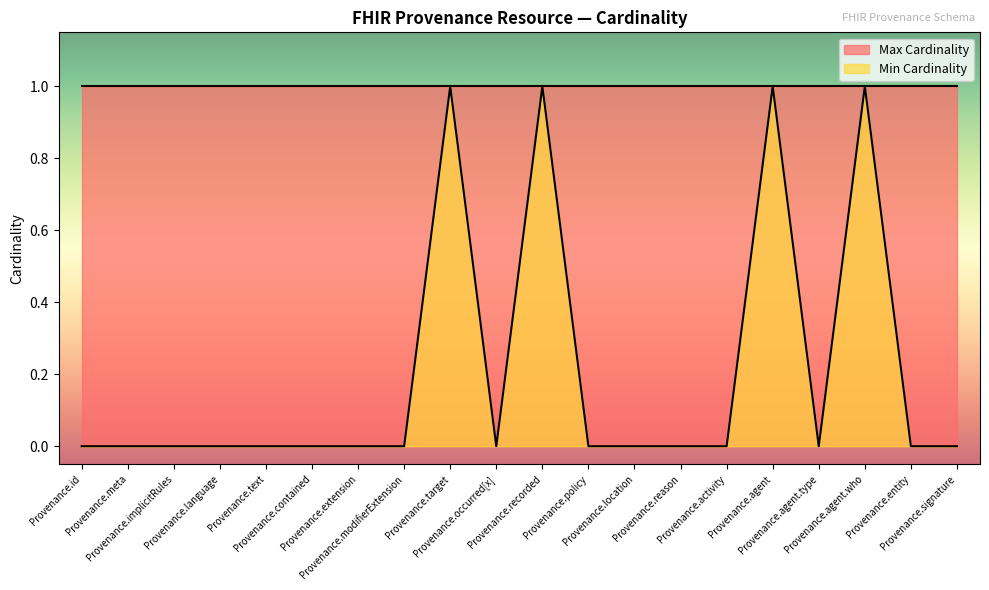

True or false: the data shows -1 at Provenance.reason.

False